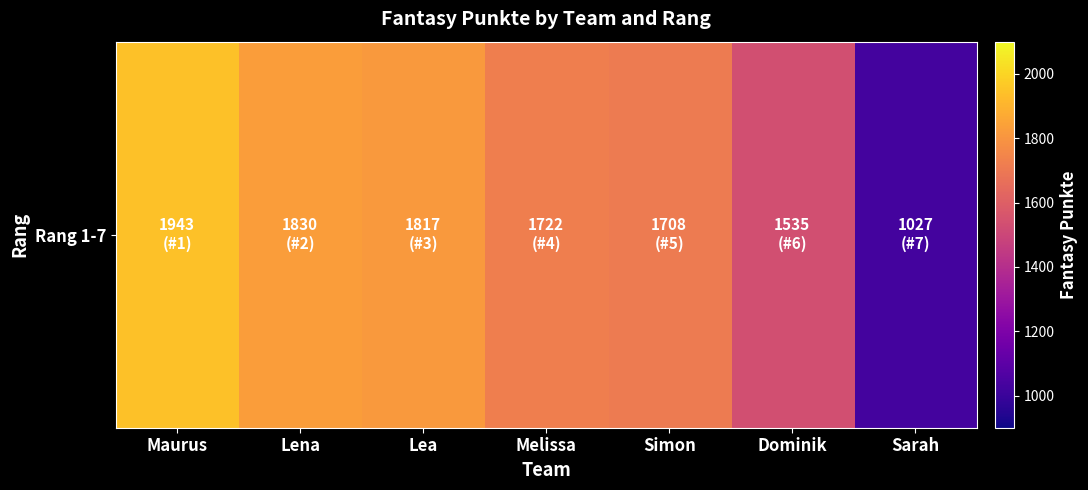

List the labels in order of value, largest first.

Maurus, Lena, Lea, Melissa, Simon, Dominik, Sarah